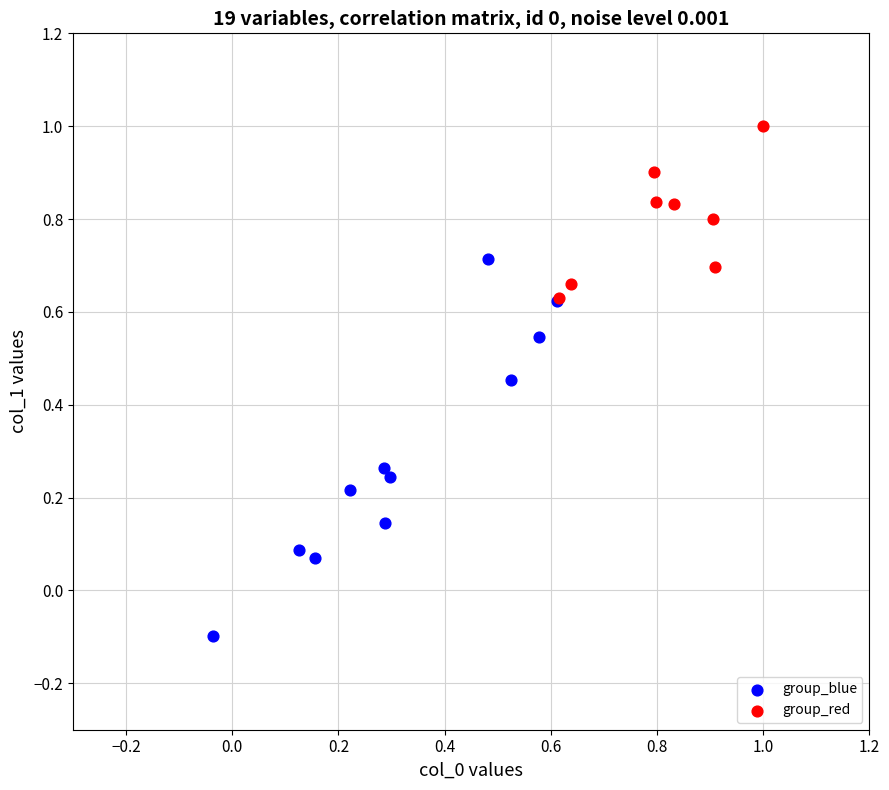

Which series contains the lowest Y value?

group_blue